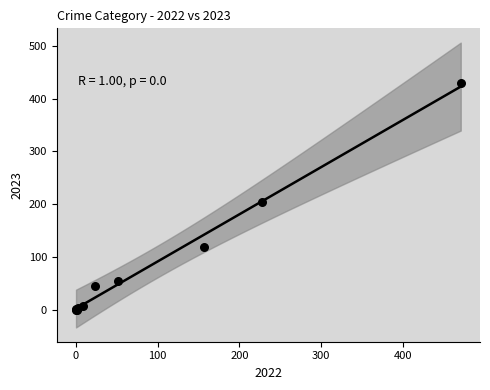

What Y value in the scatter plot is closest to 215?

203